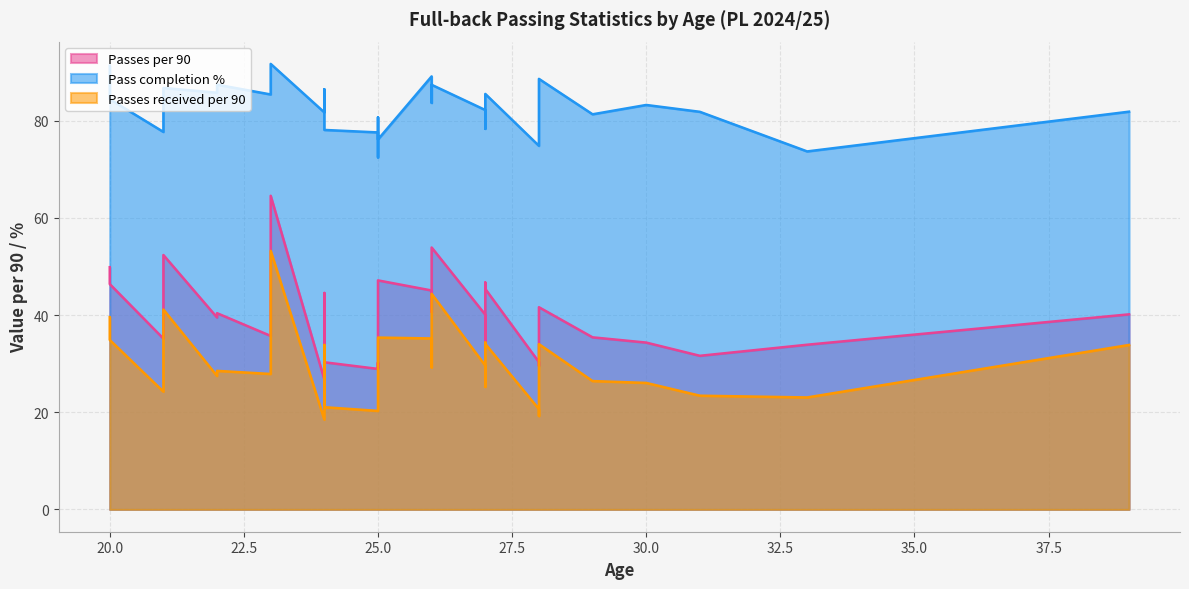

At how many categories does at least one series exceed 38?

33